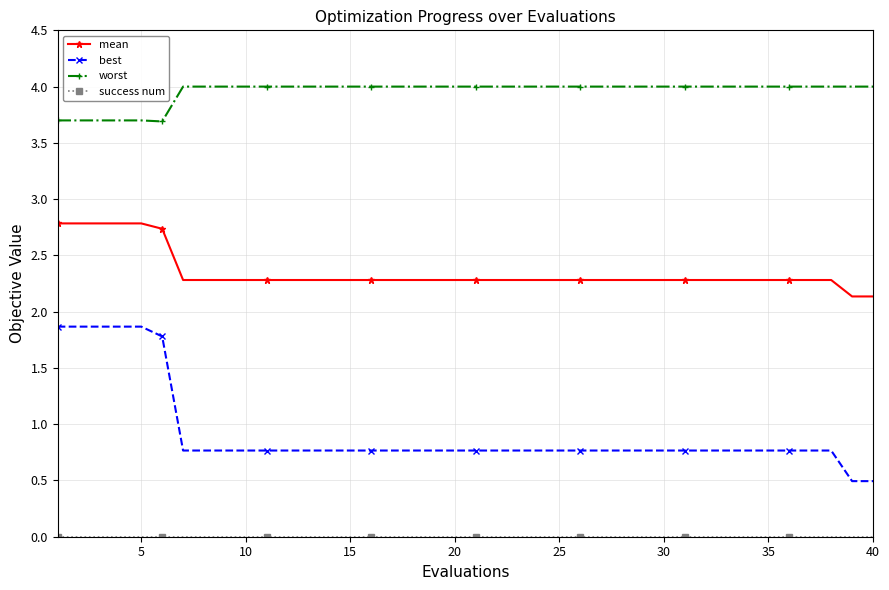

True or false: worst and mean cross at least once.

False